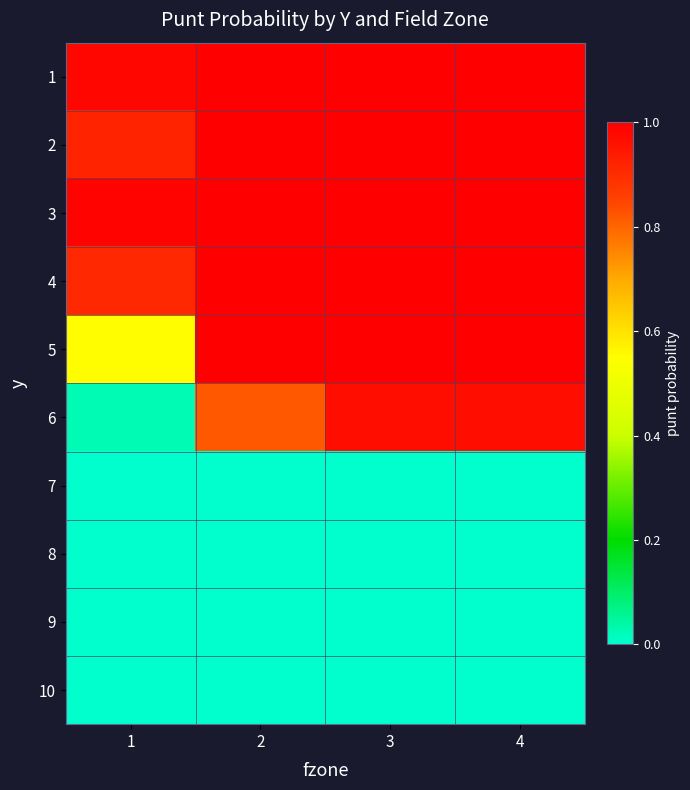

Which category has the highest value across all series?

2